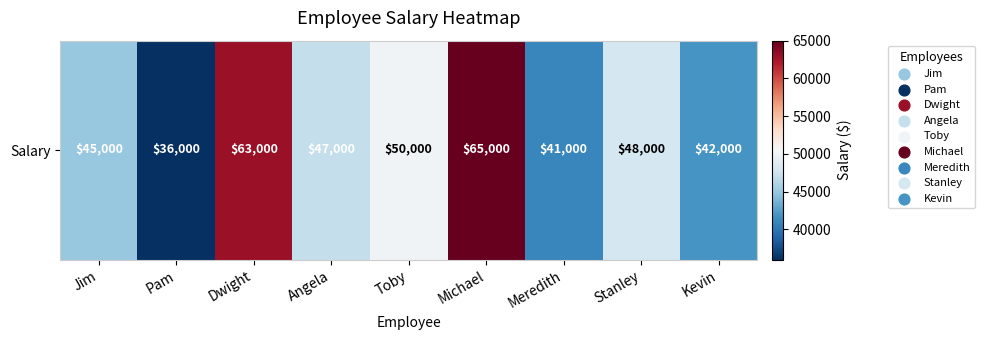

Which category has the highest value across all series?

Michael